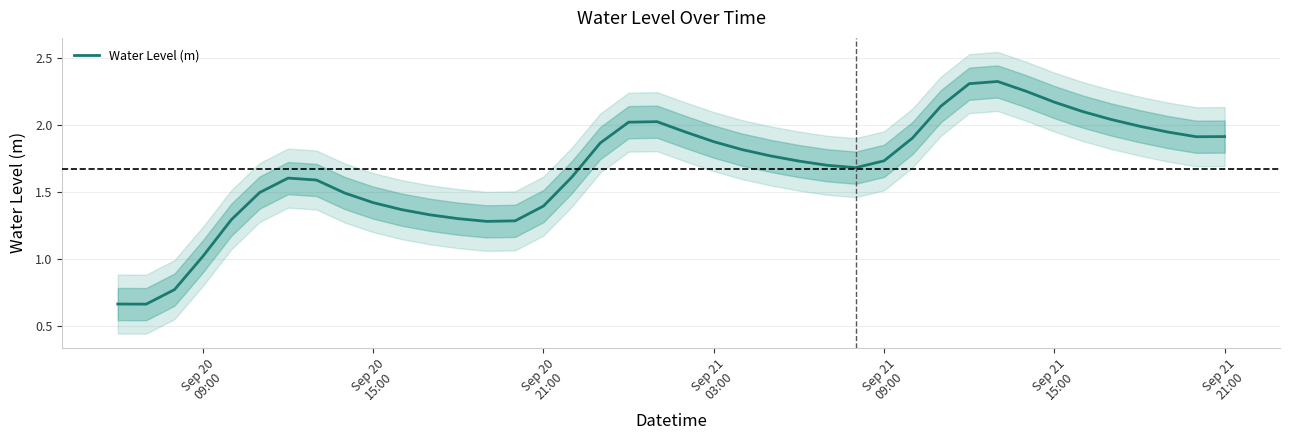

Reading left to right, list all the values displayed in this chart.

0.7	0.7	0.8	1.0	1.3	1.5	1.6	1.6	1.5	1.4	1.4	1.3	1.3	1.3	1.3	1.4	1.6	1.9	2.0	2.0	1.9	1.9	1.8	1.8	1.7	1.7	1.7	1.7	1.9	2.1	2.3	2.3	2.3	2.2	2.1	2.0	2.0	1.9	1.9	1.9